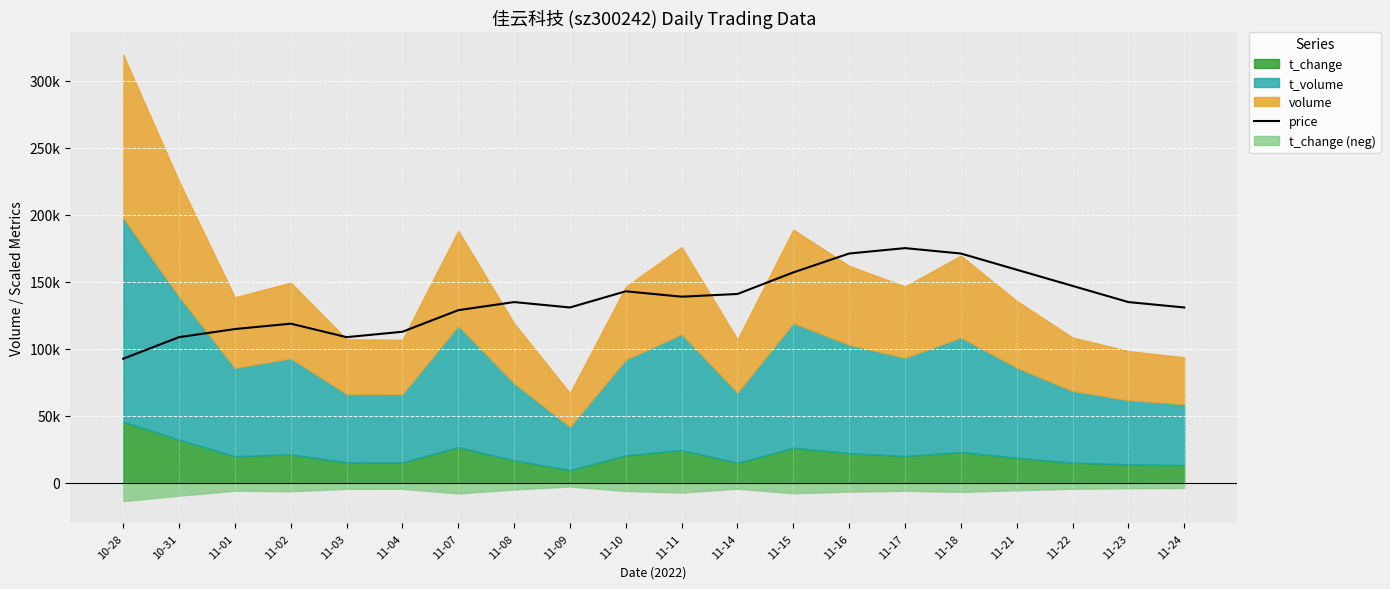

How many values exceed 134774?

11